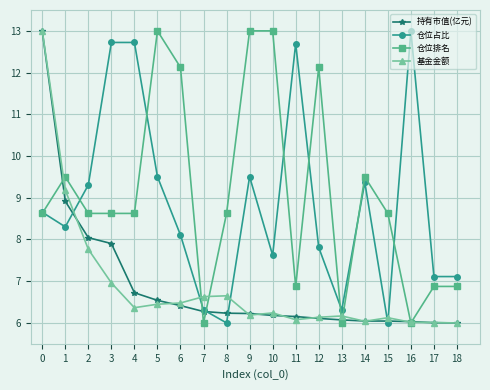

True or false: 基金金额 has more than 1 interior local peaks.

True